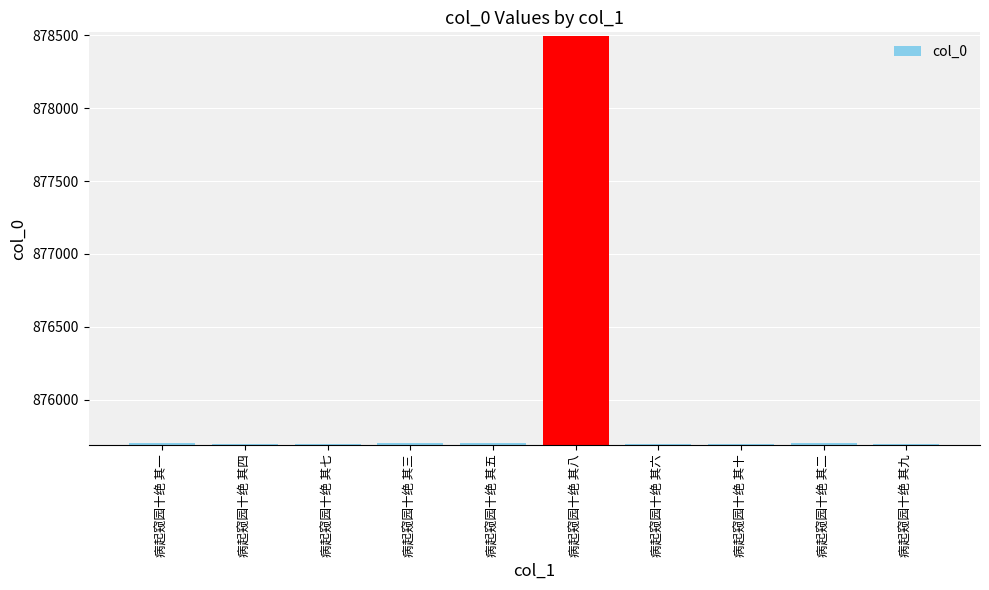

What is the label of the 10th bar from the right?

病起窥园十绝 其一